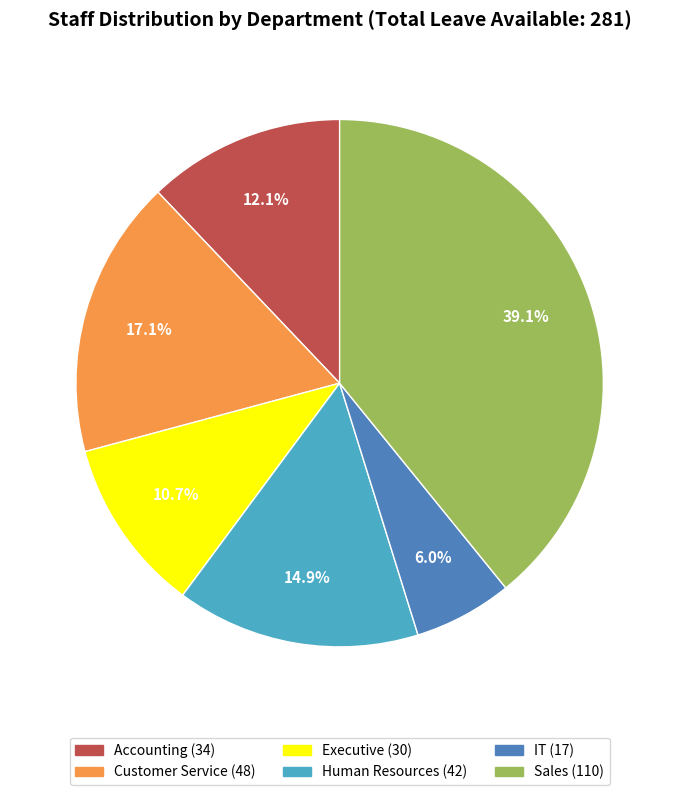

To the nearest percent, what is the difference between the Customer Service and Accounting slice percentages?

5%